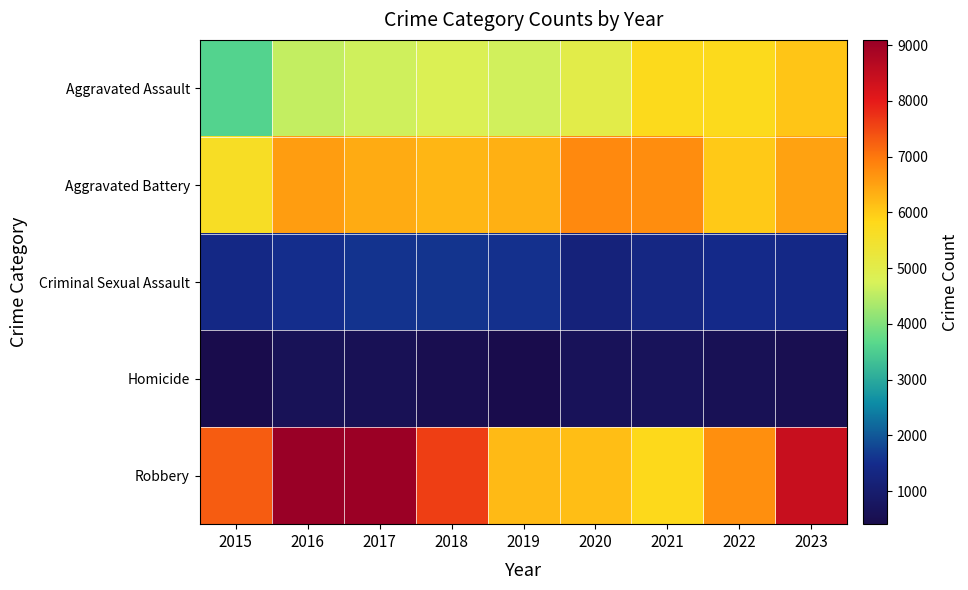

Reading right to left, extract all data points from this chart.

Aggravated Assault: 2023=6074	2022=5779	2021=5783	2020=5022	2019=4700	2018=4836	2017=4681	2016=4572	2015=3589
Aggravated Battery: 2023=6486	2022=6017	2021=6740	2020=6790	2019=6316	2018=6256	2017=6397	2016=6551	2015=5629
Criminal Sexual Assault: 2023=1401	2022=1447	2021=1356	2020=1200	2019=1554	2018=1607	2017=1580	2016=1511	2015=1382
Homicide: 2023=496	2022=565	2021=652	2020=636	2019=416	2018=475	2017=569	2016=599	2015=407
Robbery: 2023=8418	2022=6730	2021=5803	2020=6144	2019=6205	2018=7615	2017=9055	2016=9096	2015=7294